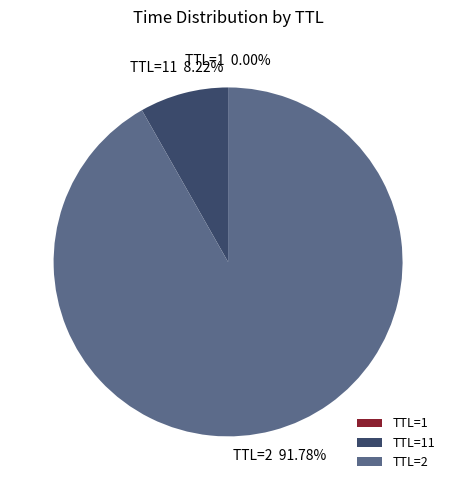

What is the largest slice in the pie chart?

TTL=2